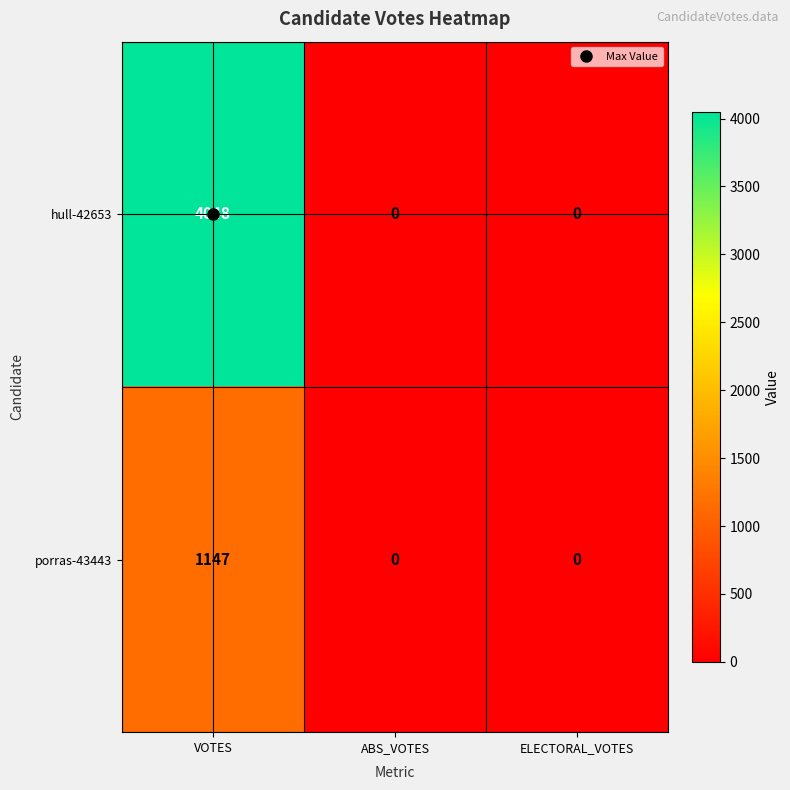

List the series in order of their peak value, lowest first.

porras-43443, hull-42653